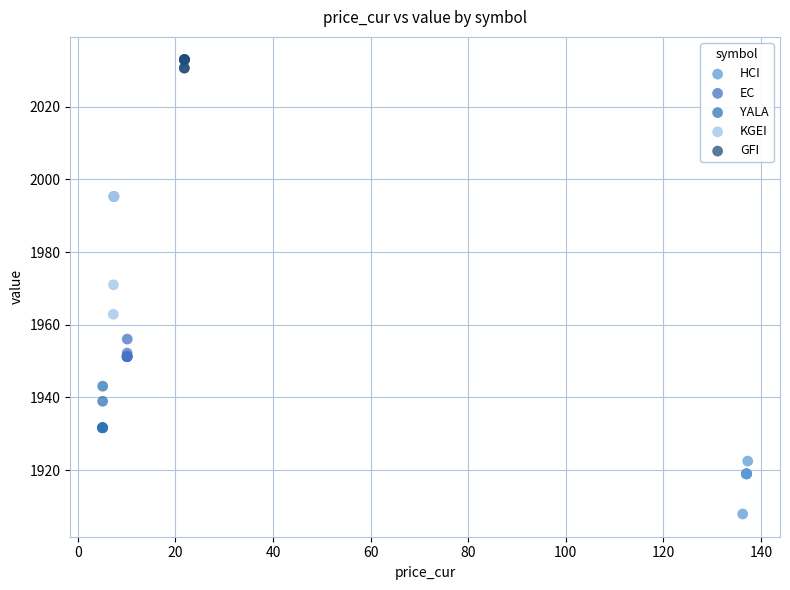

Which series reaches the minimum Y coordinate?

HCI